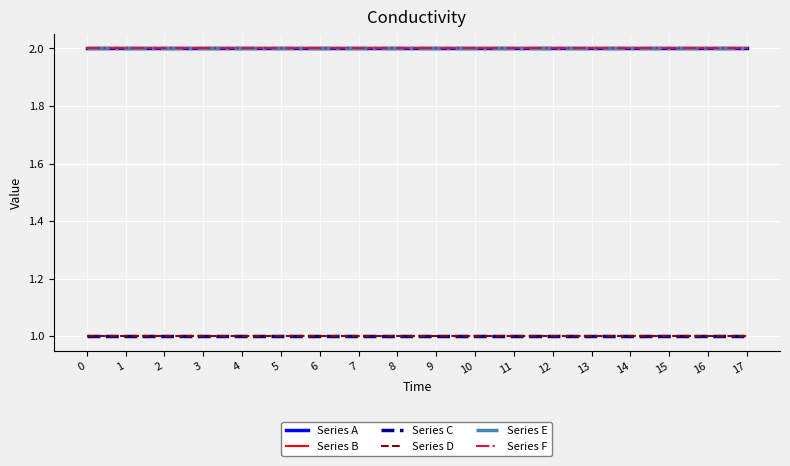

Does the chart display data point markers on the line(s)?

No